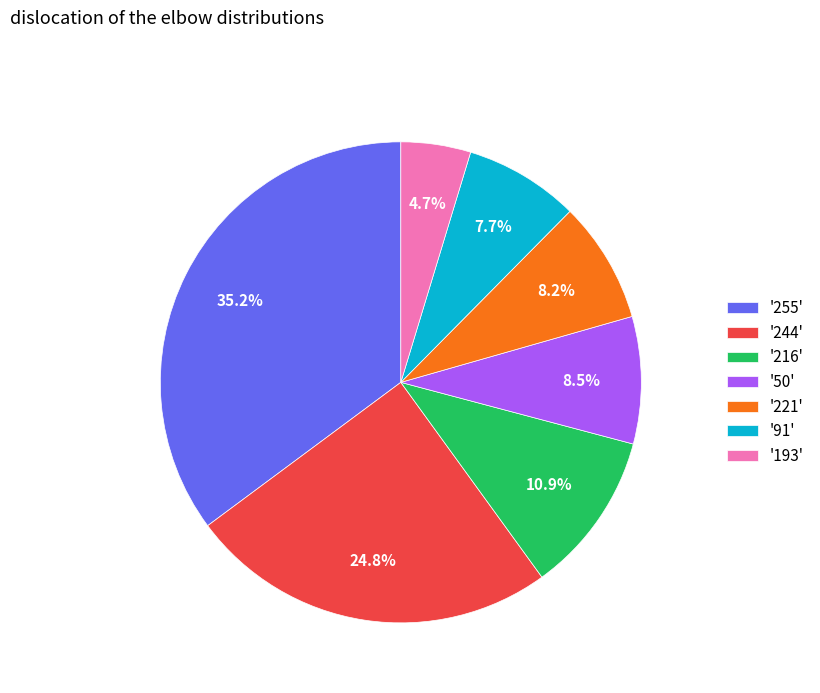

Combined, what portion of the pie is '216' and '50'?

19.4%